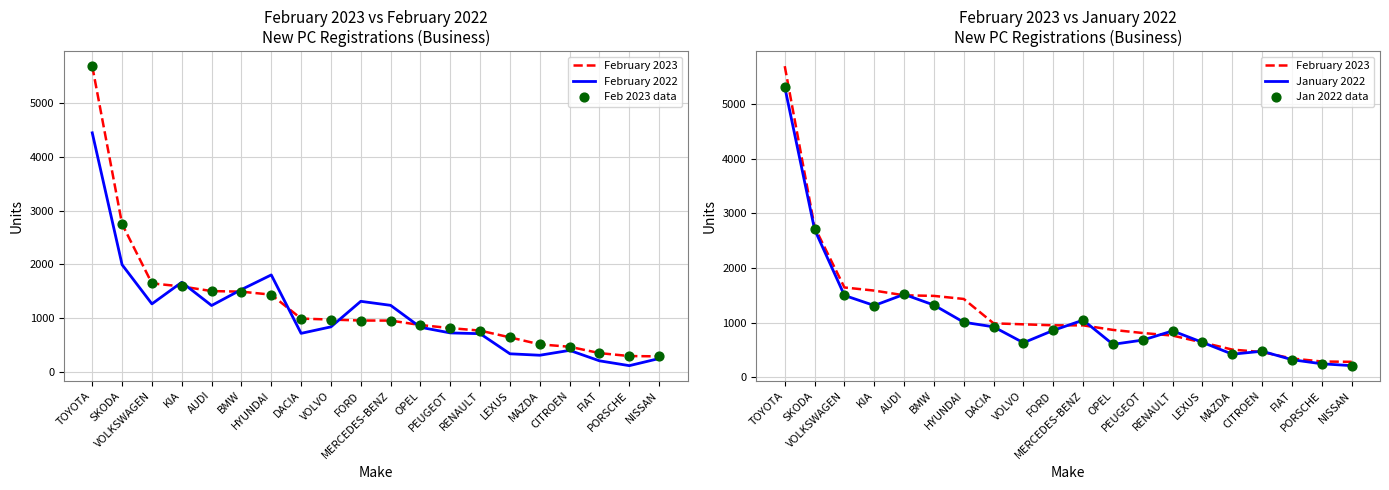

Which series has the largest total across all categories?

February 2023